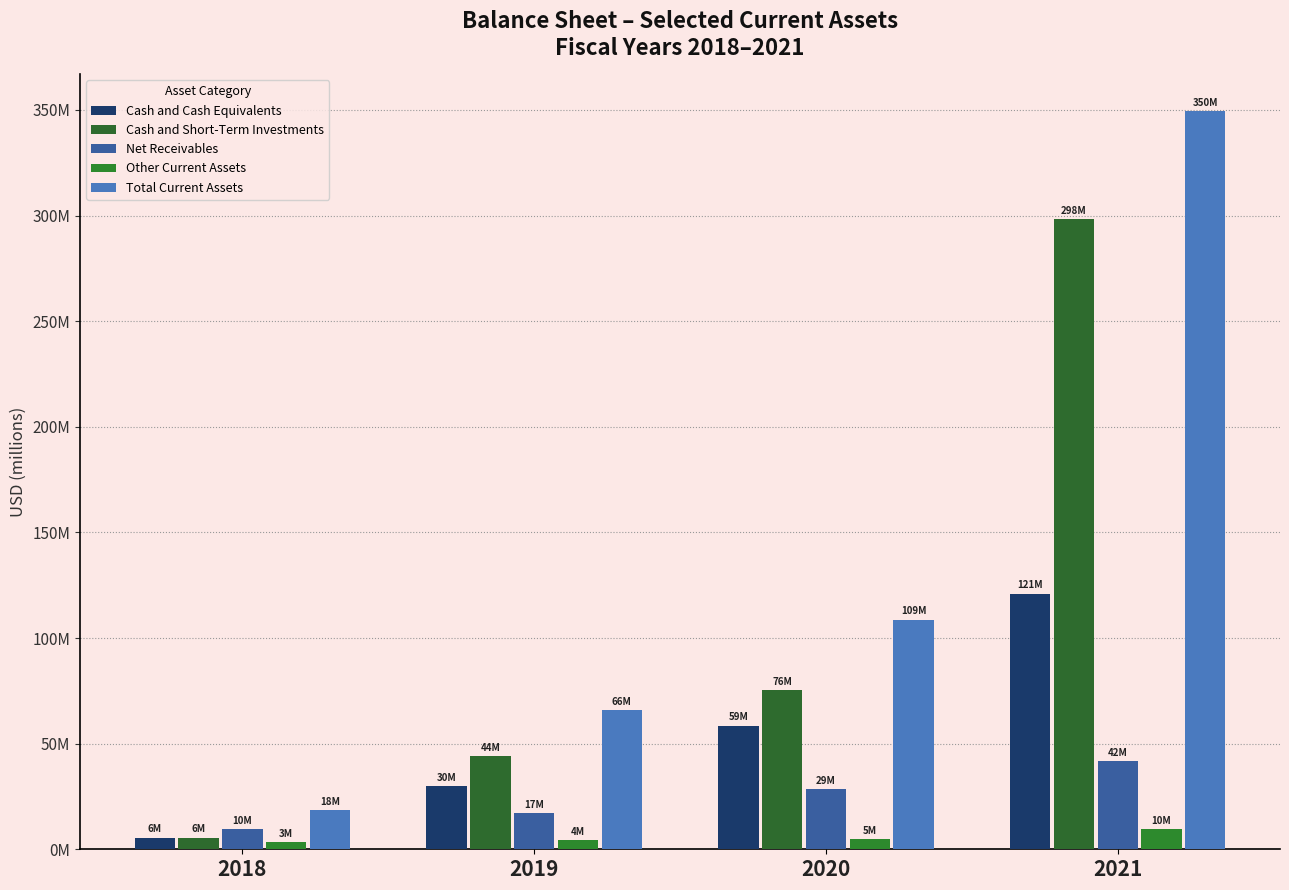

Does the chart contain stacked bars?

No